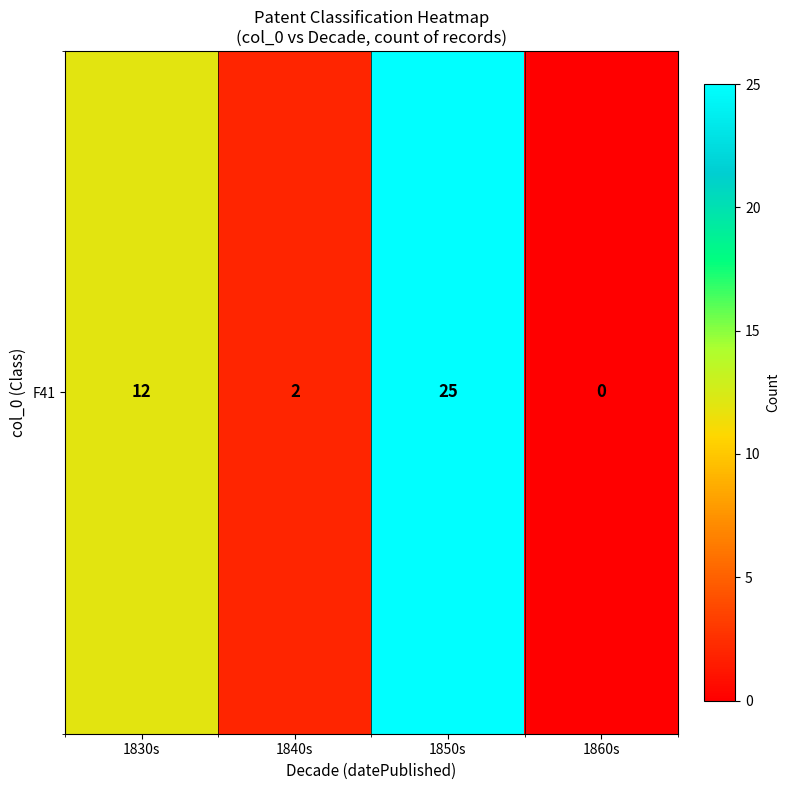

The value at 1830s is 12. True or false?

True